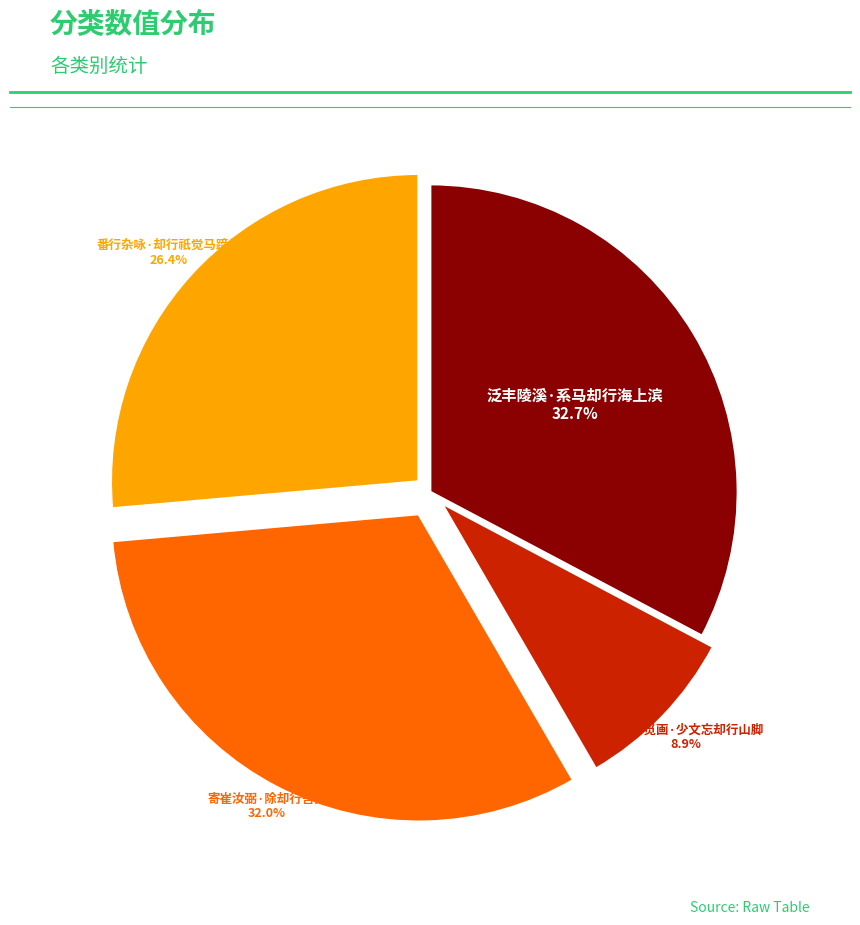

To the nearest percent, what is the average slice percentage?

25%